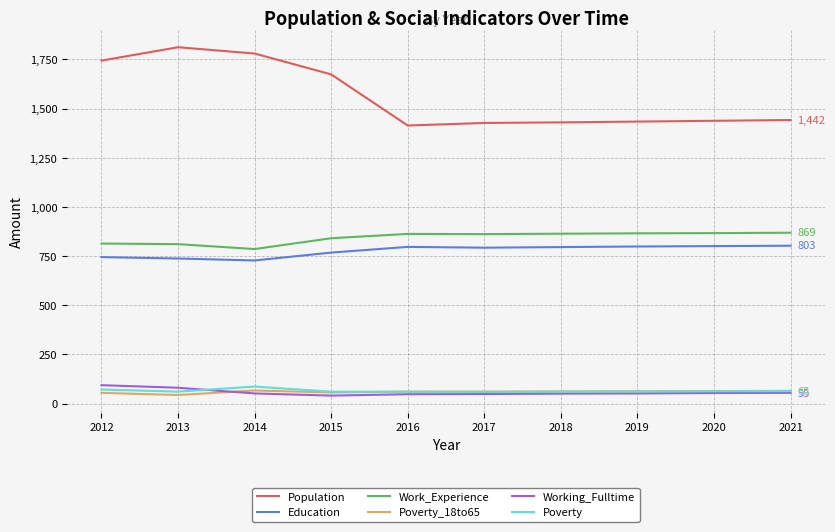

What is the lowest value of the Poverty series?

60